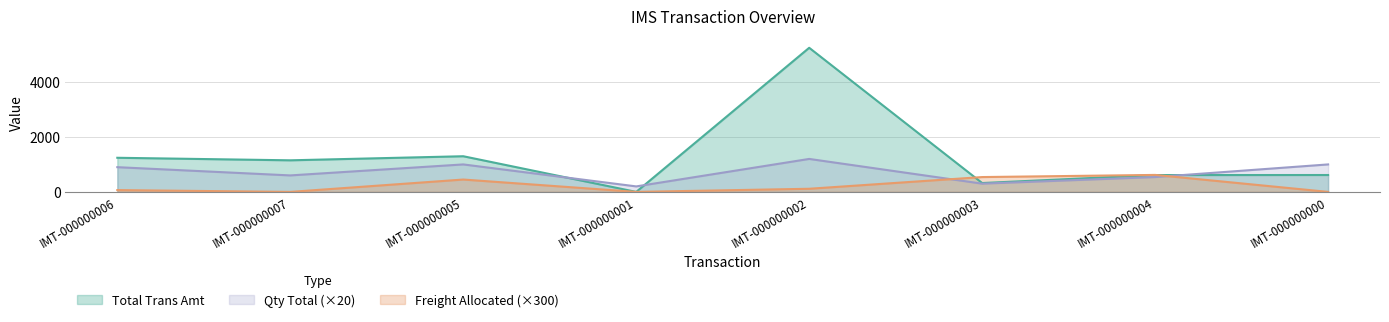

In Qty Total, how many points are higher than both neighbors (excluding endpoints)?

2